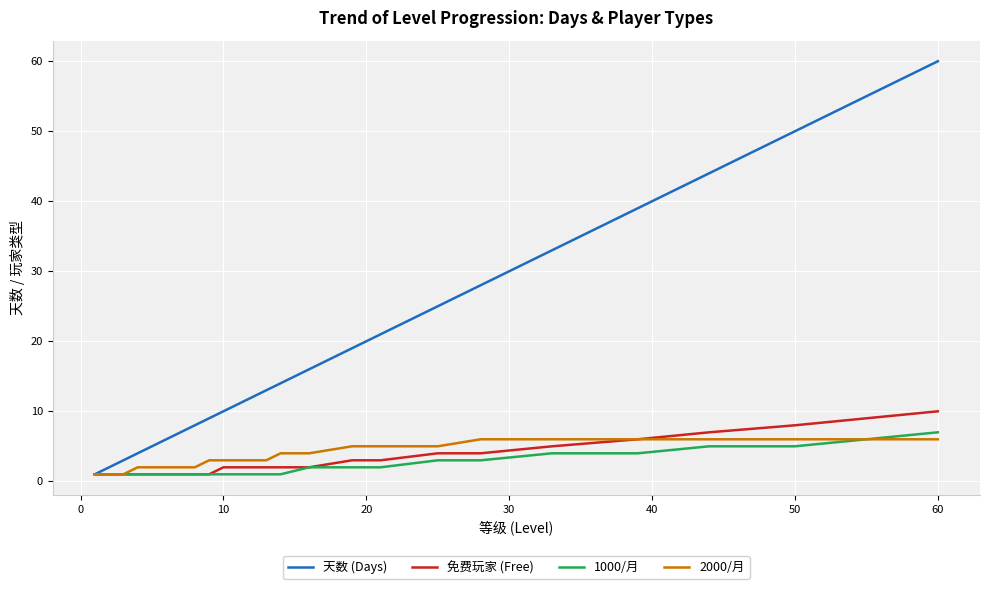

What is the maximum value shown in the chart?

60